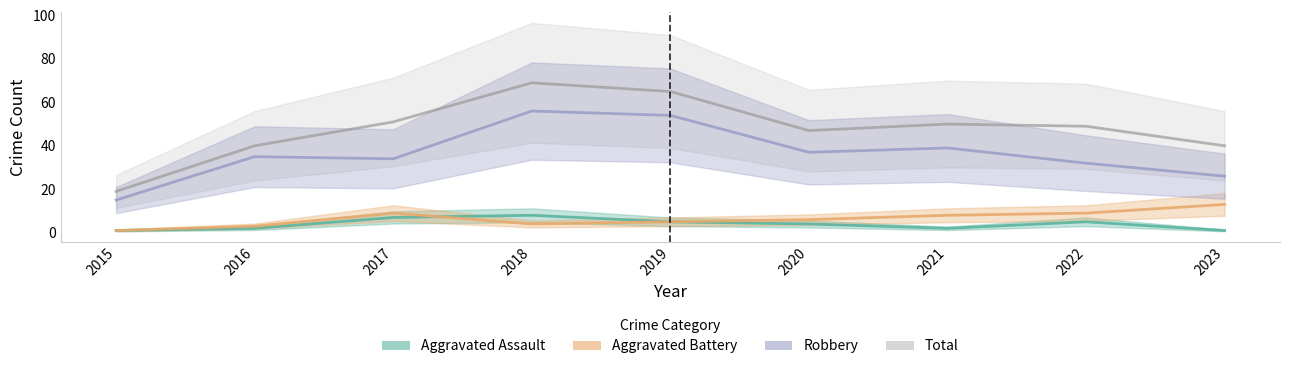

True or false: Robbery and Aggravated Battery cross at least once.

False